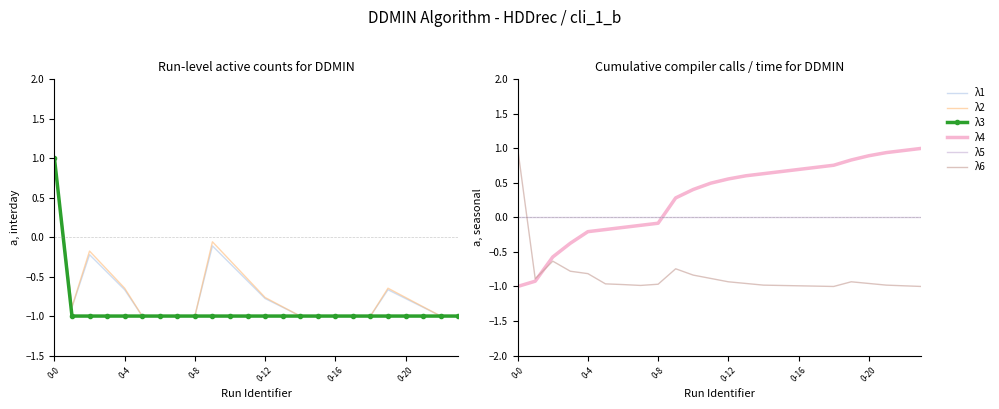

The λ4 series shows -1.4 at 0-4. True or false?

False